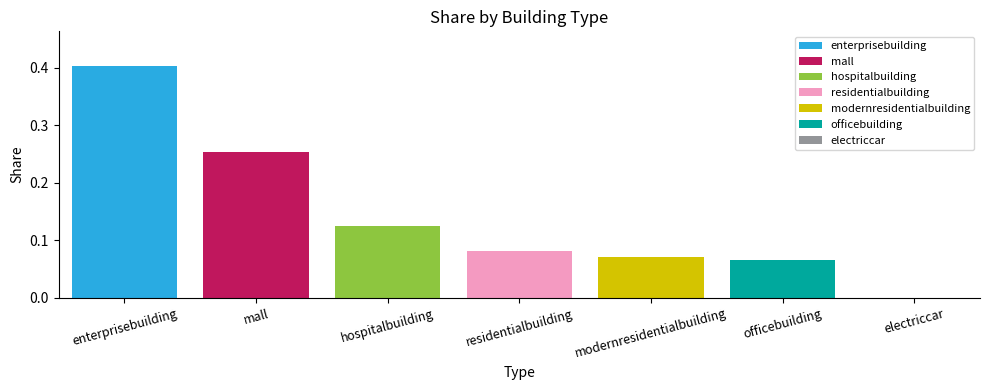

Is it true that hospitalbuilding equals 0.0 at residentialbuilding?

False